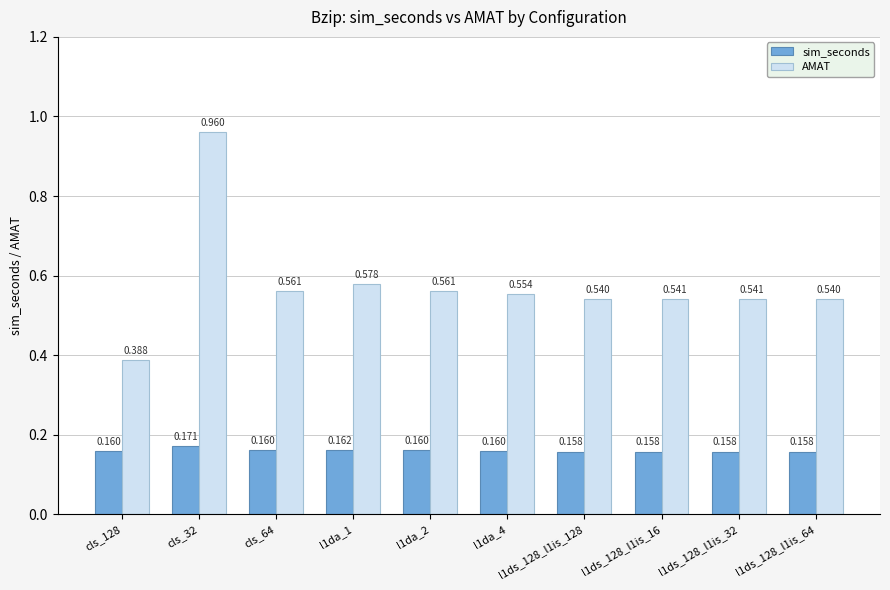

How many bars are there in each group?

2